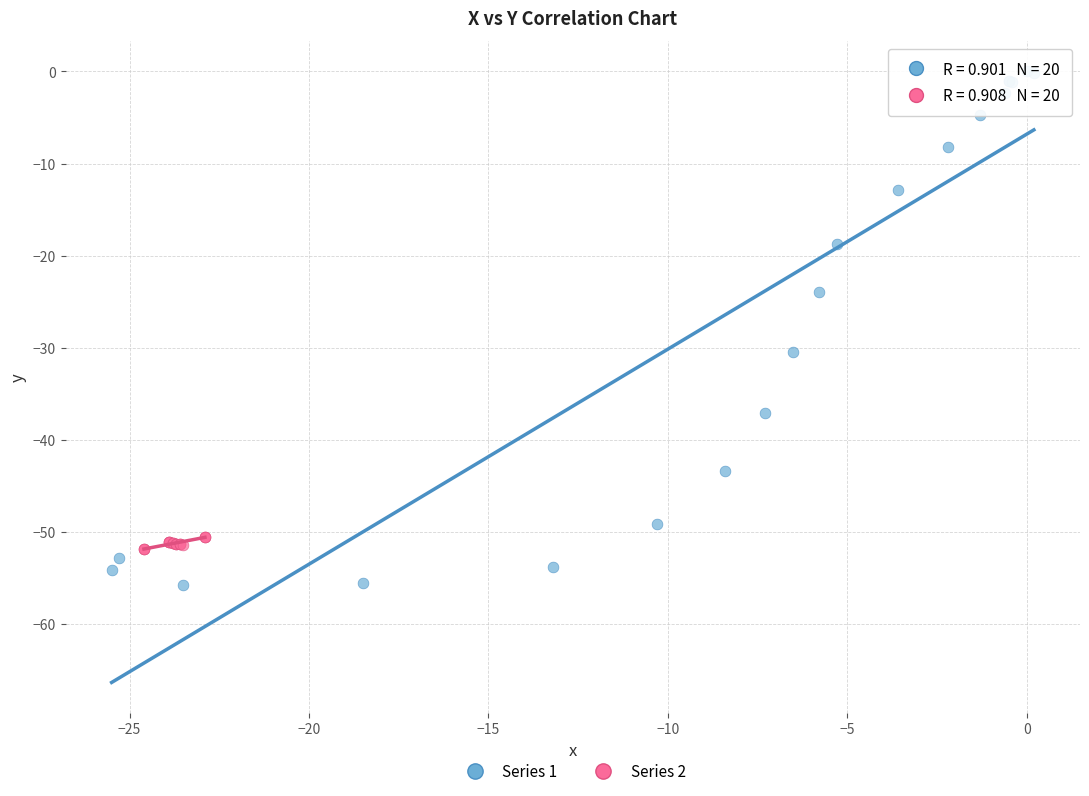

Which series contains the lowest Y value?

Series 1